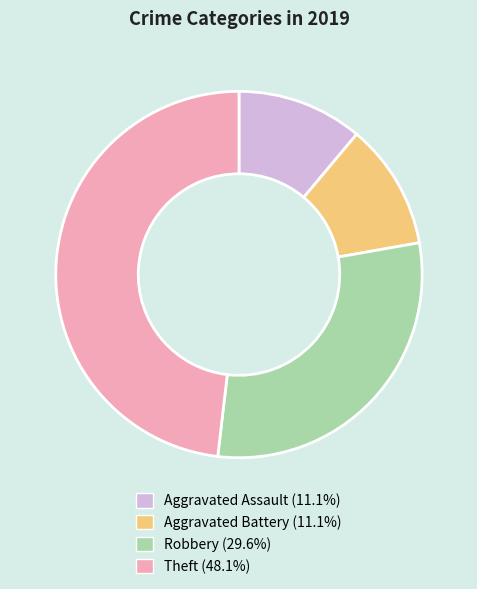

How many segments does this pie chart have?

4